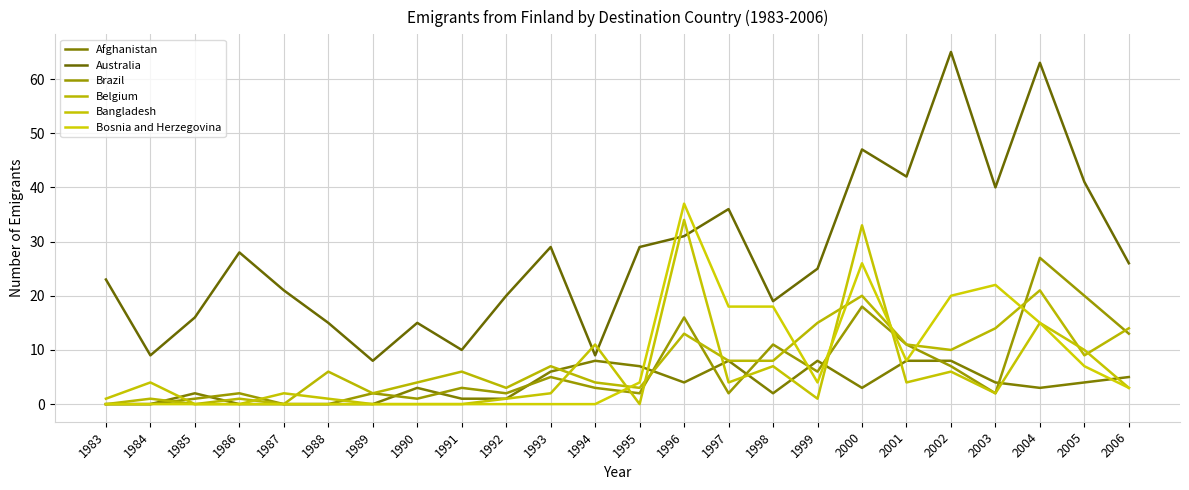

Is this an area chart (filled region under the line)?

No